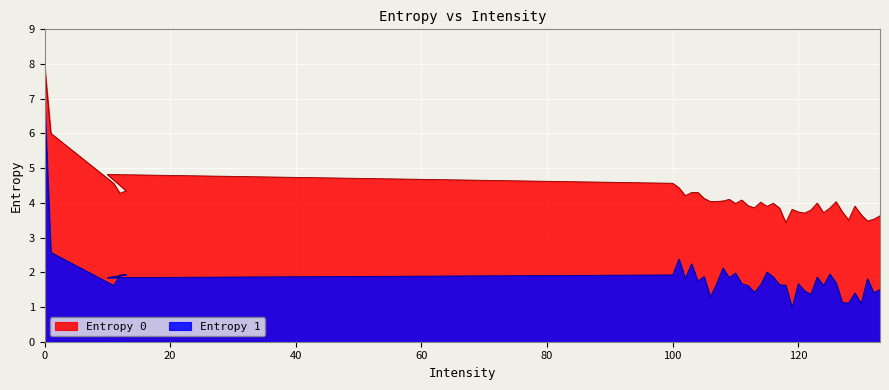

True or false: Entropy 1 and Entropy 0 cross at least once.

False